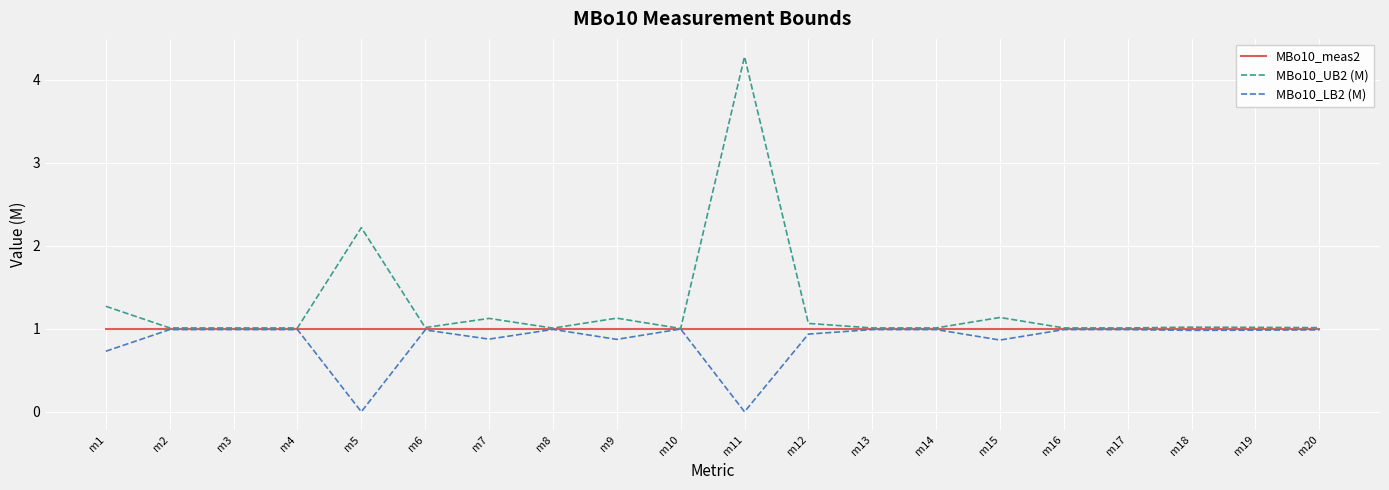

Is this an area chart (filled region under the line)?

No